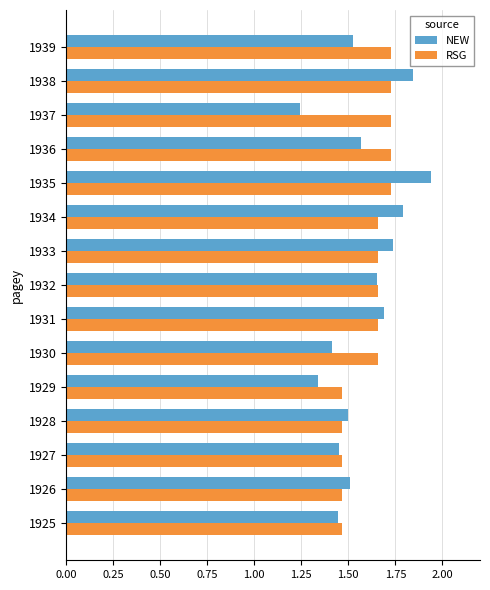

At which category does the chart reach its minimum across all series?

1937